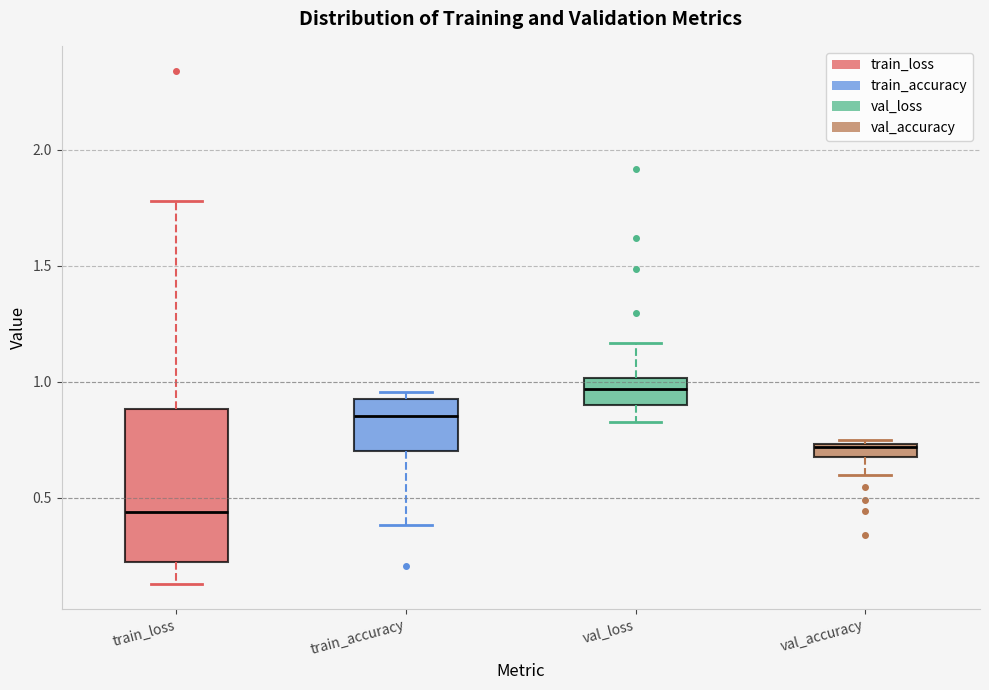

Which box's median line is the lowest?

train_loss